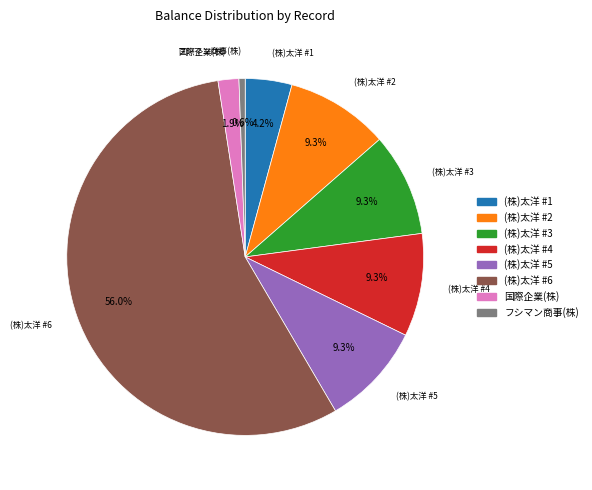

Approximately how many times larger is the value at フシマン商事(株) compared to (株)太洋 #4?

0.1